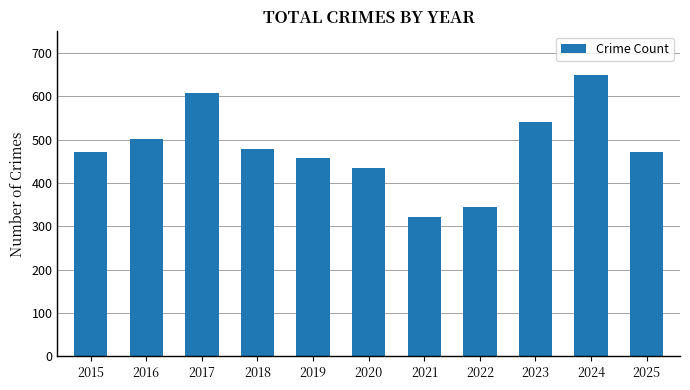

What is the value of the 7th bar from the left?

321